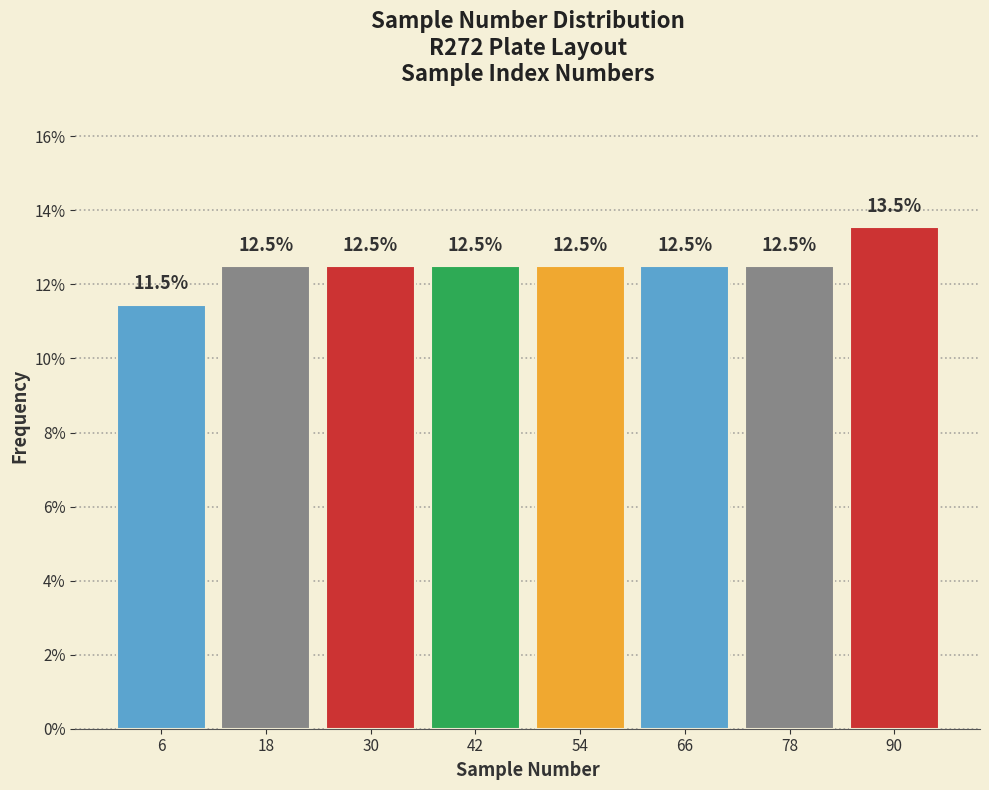

What is the height of the bar covering 36 to 48 on the x-axis?

12.5